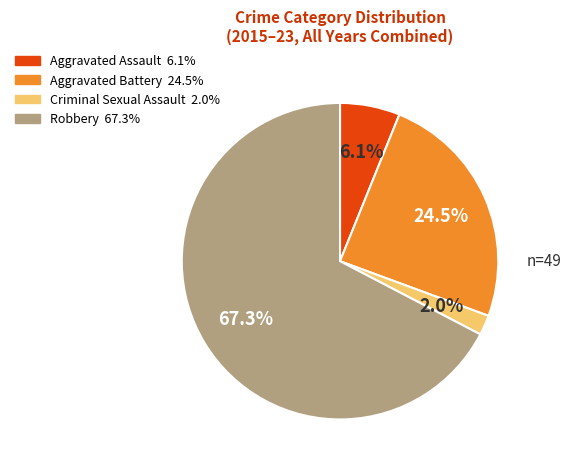

Does Criminal Sexual Assault account for over 50% of the chart?

No